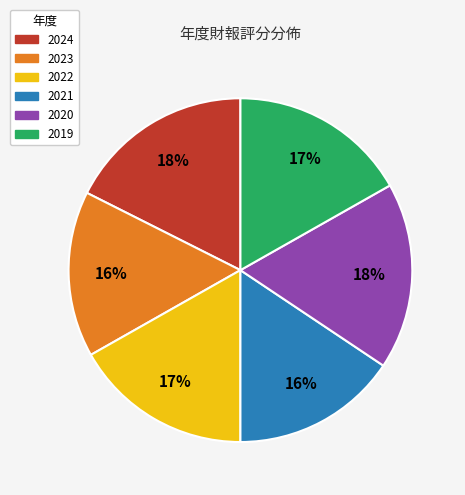

Combined, do 2022 and 2024 account for over 50%?

No